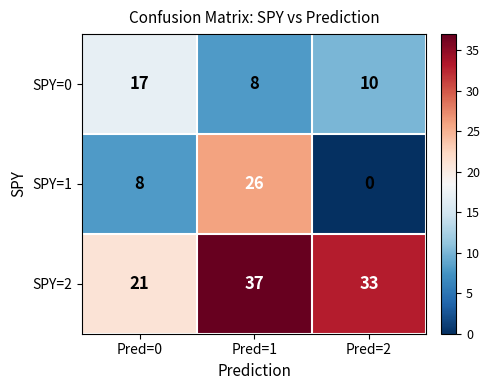

What is the spread (max minus min) of values at Pred=1?

29